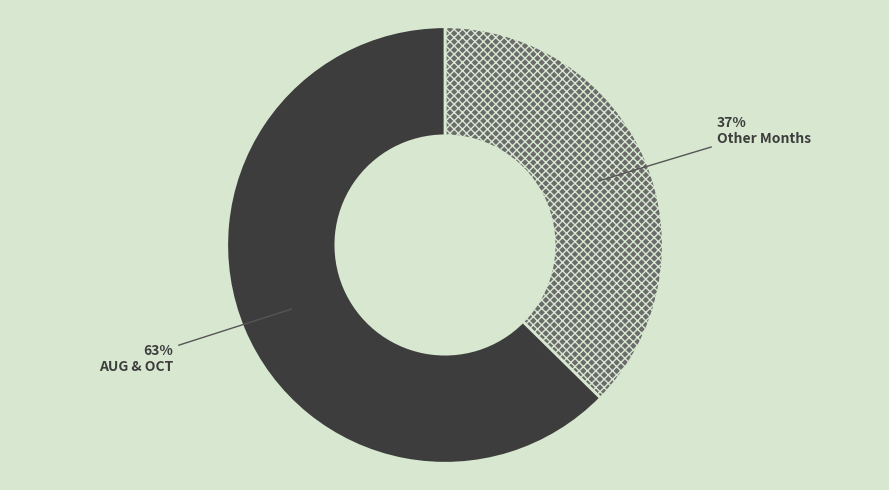

Is there a majority slice in this chart?

Yes